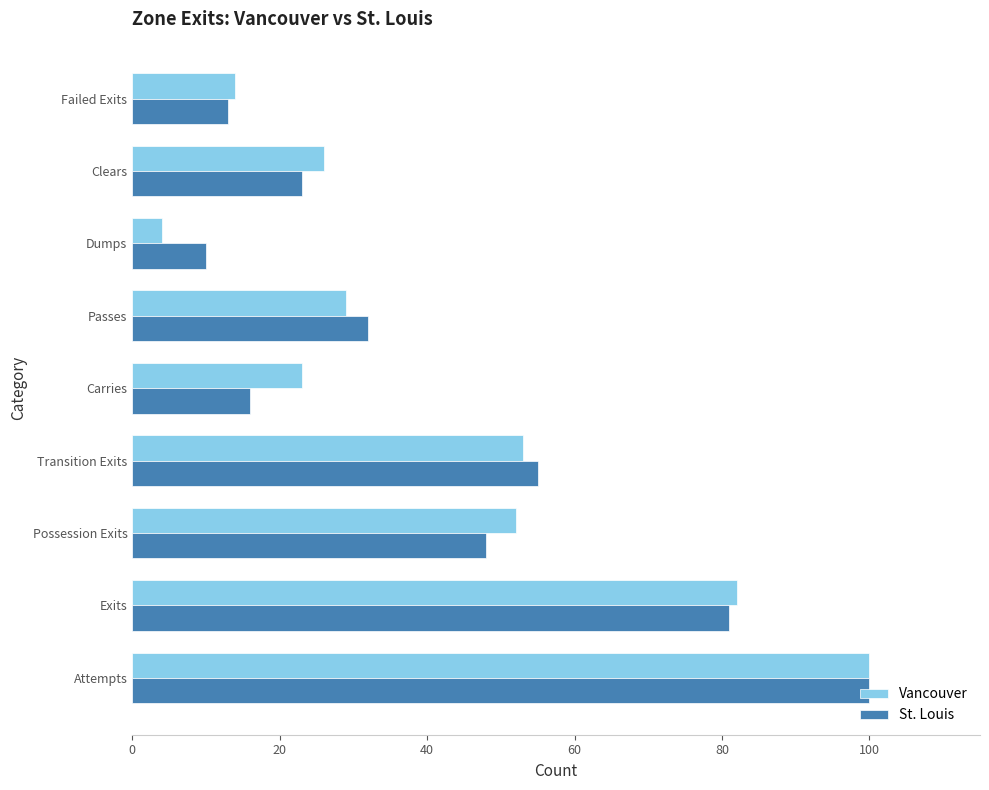

True or false: Vancouver has a value of 26 at Clears.

True